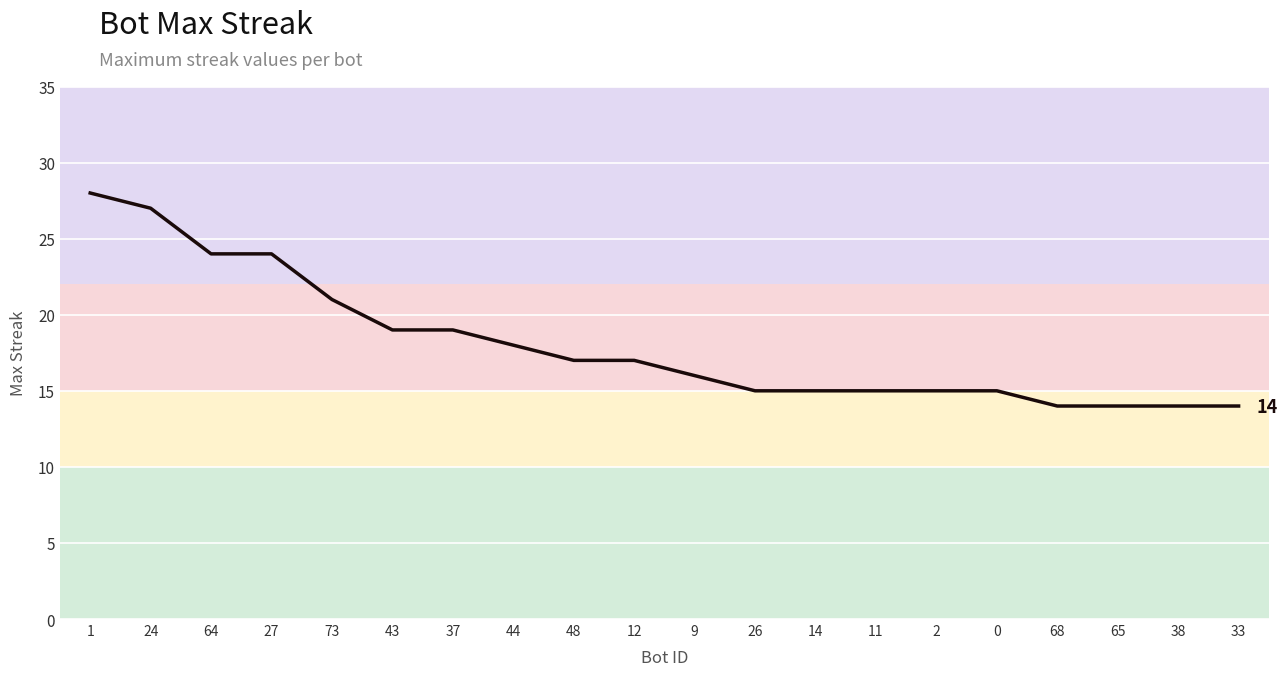

Which category has the highest value across all series?

1